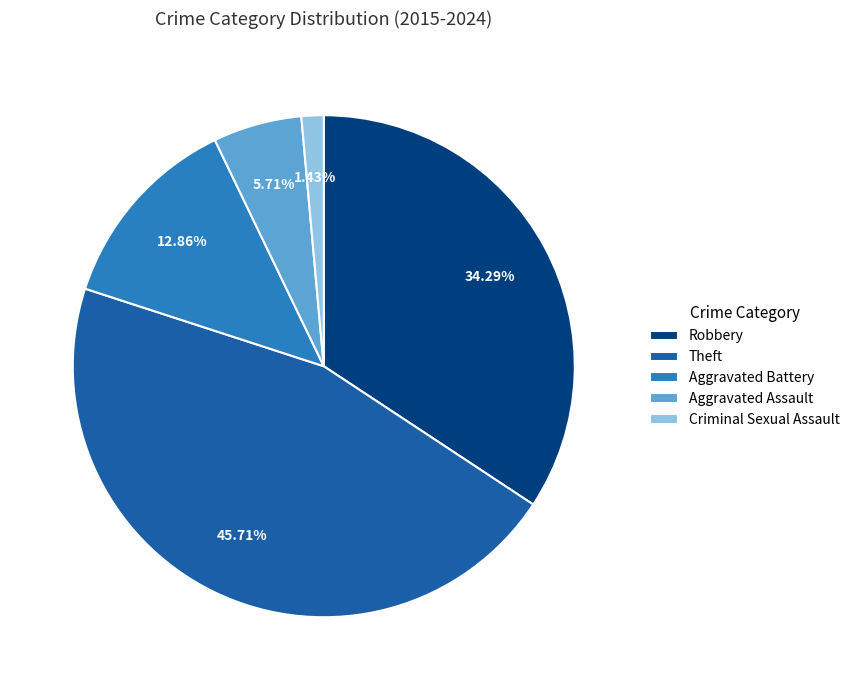

To the nearest percent, what is the combined percentage of Aggravated Battery and Criminal Sexual Assault?

14%